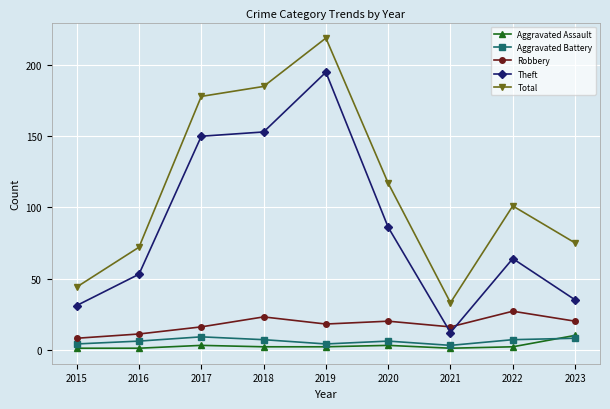

Is the value of Aggravated Assault at 2017 greater than the value of Robbery at 2015?

No